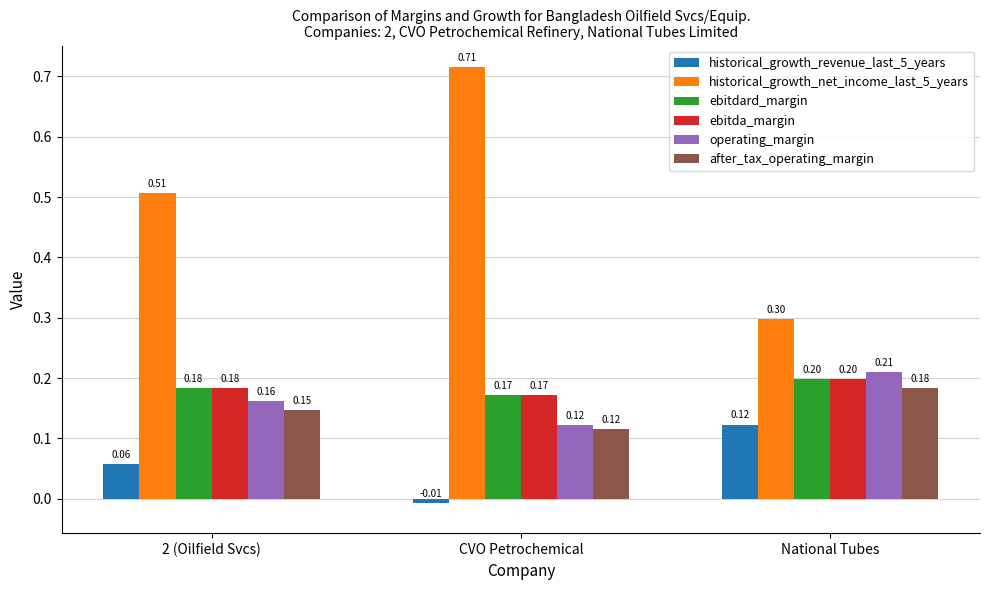

List the labels in order of historical_growth_revenue_last_5_years value, smallest first.

CVO Petrochemical, 2 (Oilfield Svcs), National Tubes